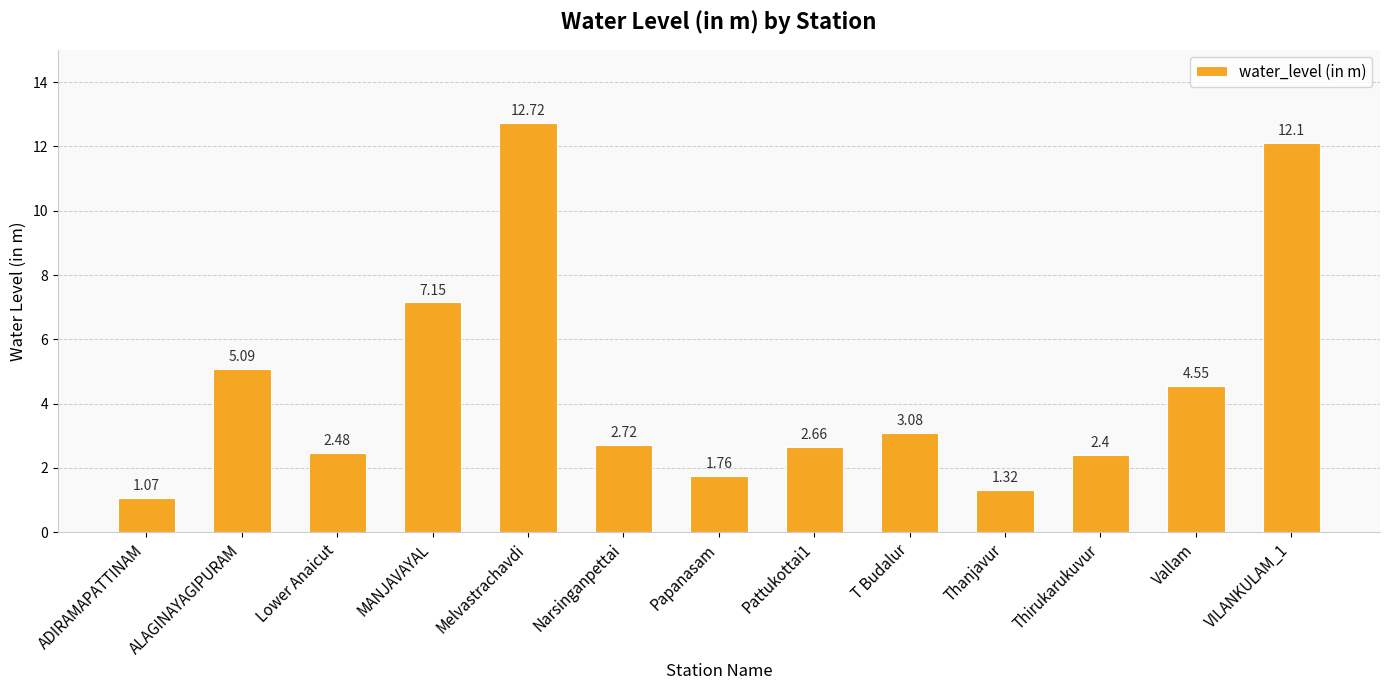

Is it true that the value at Pattukottai1 is 1.5?

False